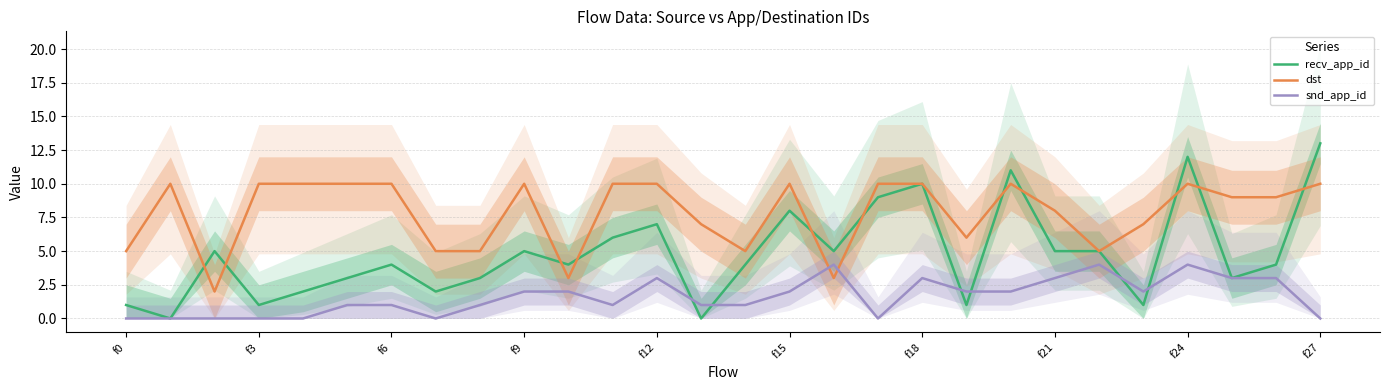

How many times do snd_app_id and recv_app_id cross each other?

6